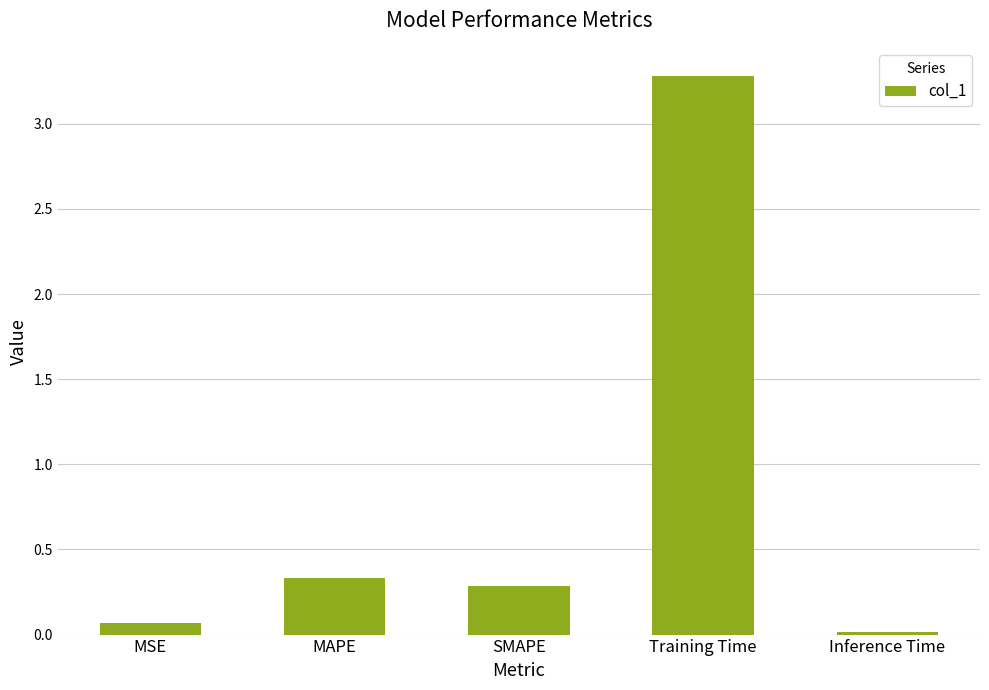

The chart shows a value of 0.0 at Inference Time. True or false?

True